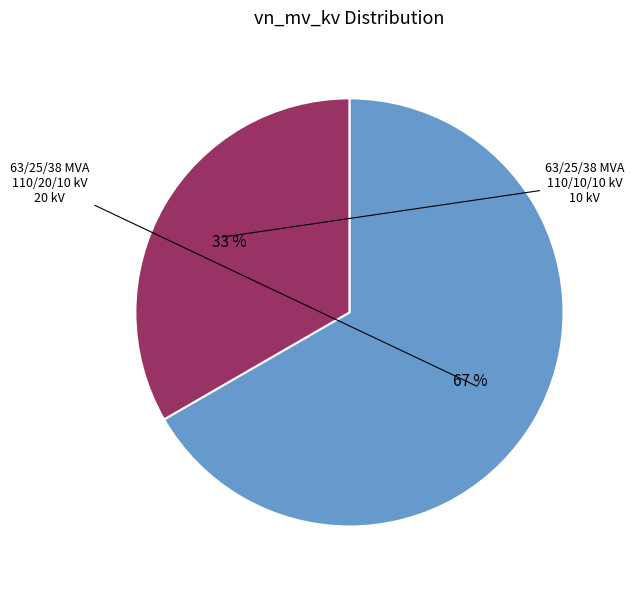

Is there a majority slice in this chart?

Yes